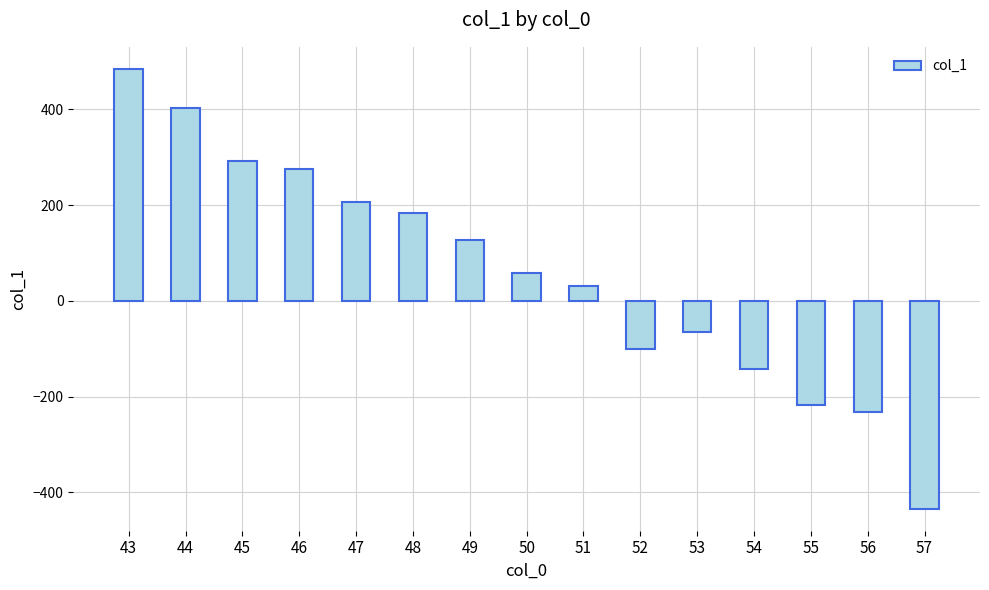

What is the sum of all values?

874.0